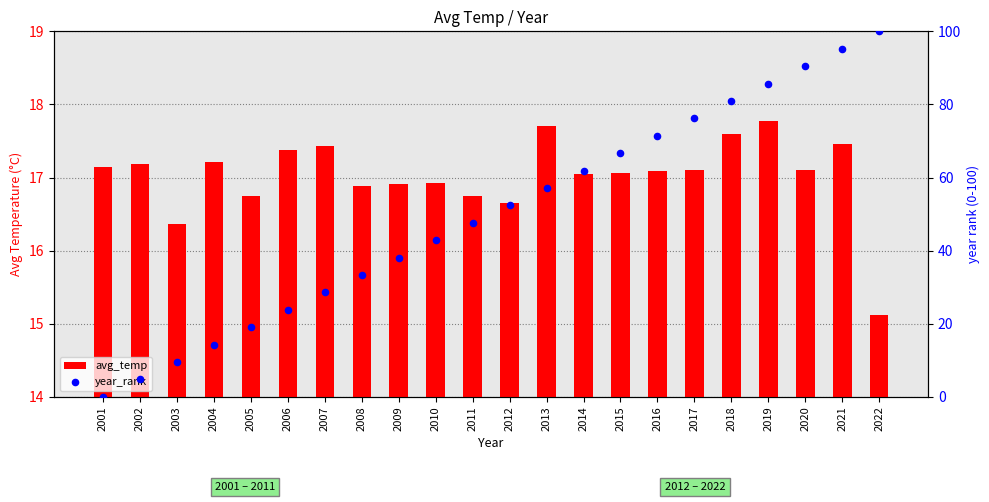

What are all the series names shown in the legend?

avg_temp, year_rank